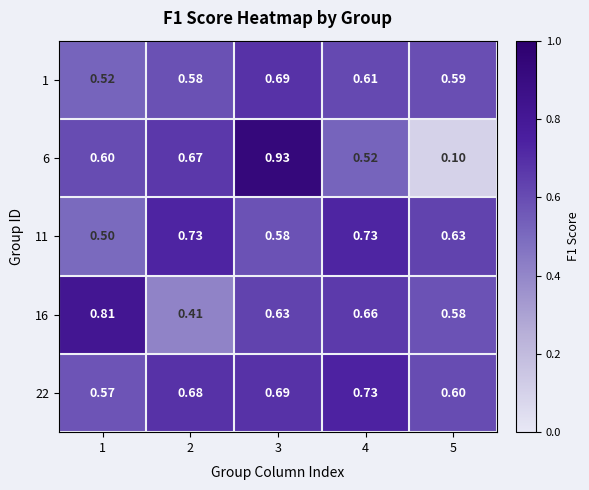

Is the value of 6 at 3 greater than the value of 1 at 1?

Yes